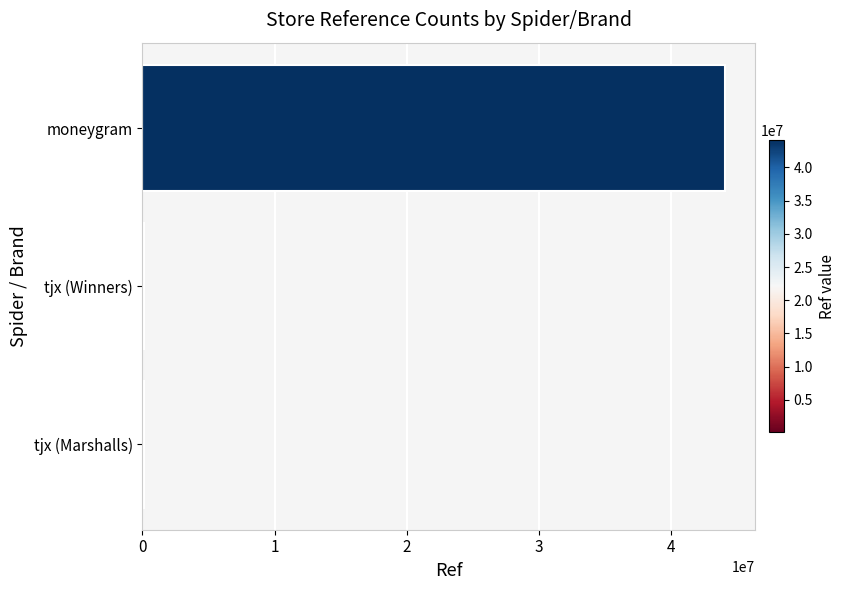

Which has a higher value, tjx (Winners) or moneygram?

moneygram